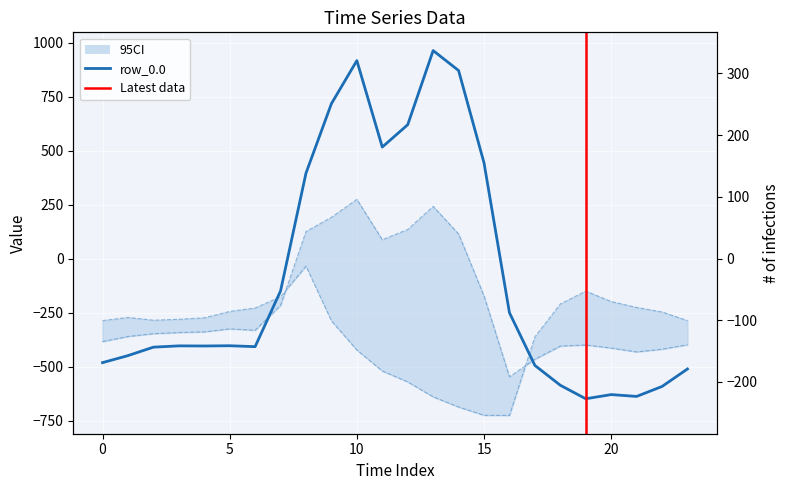

At which category is the sum across all series the highest?

10